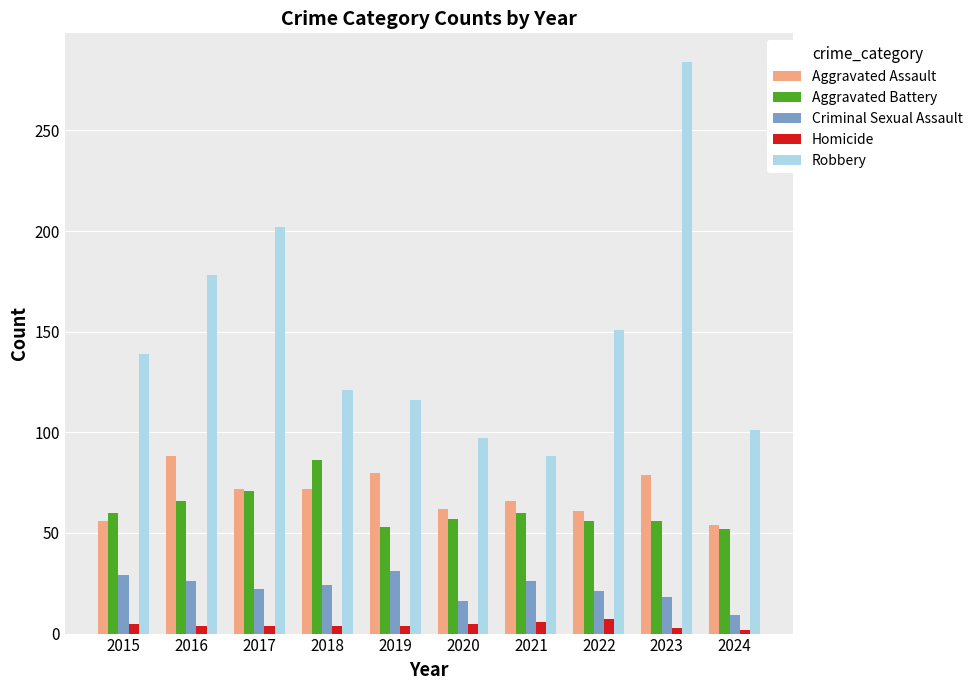

What is the value of the Aggravated Battery bar at the 6th from the left?

57